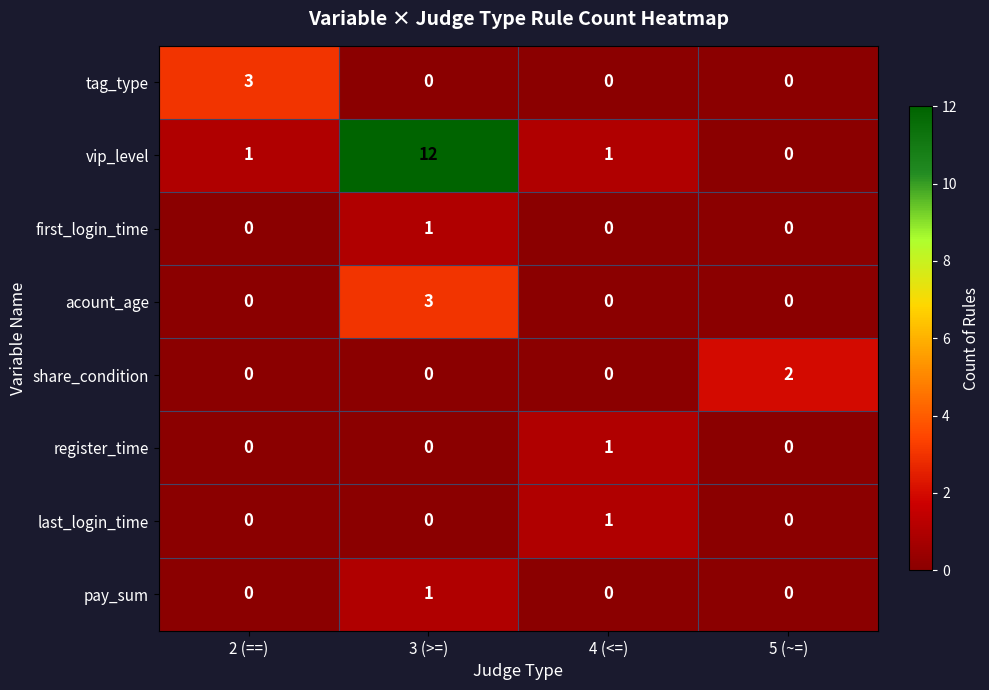

At which category is the sum across all series the highest?

3 (>=)